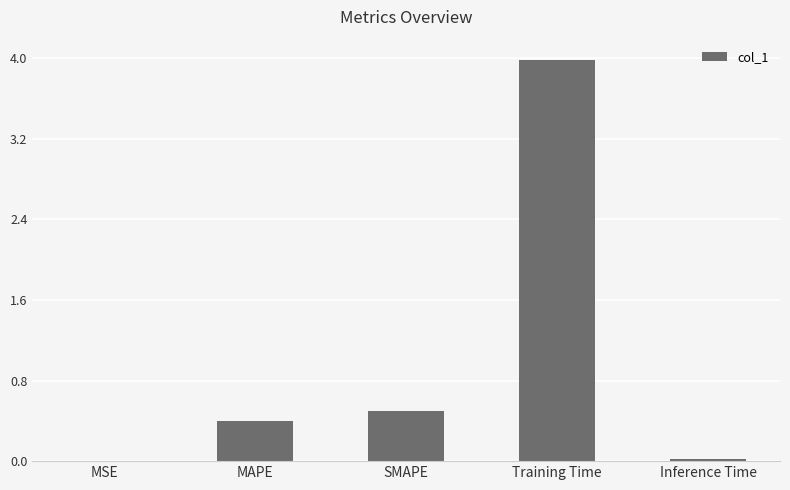

What is the greatest value displayed?

4.0